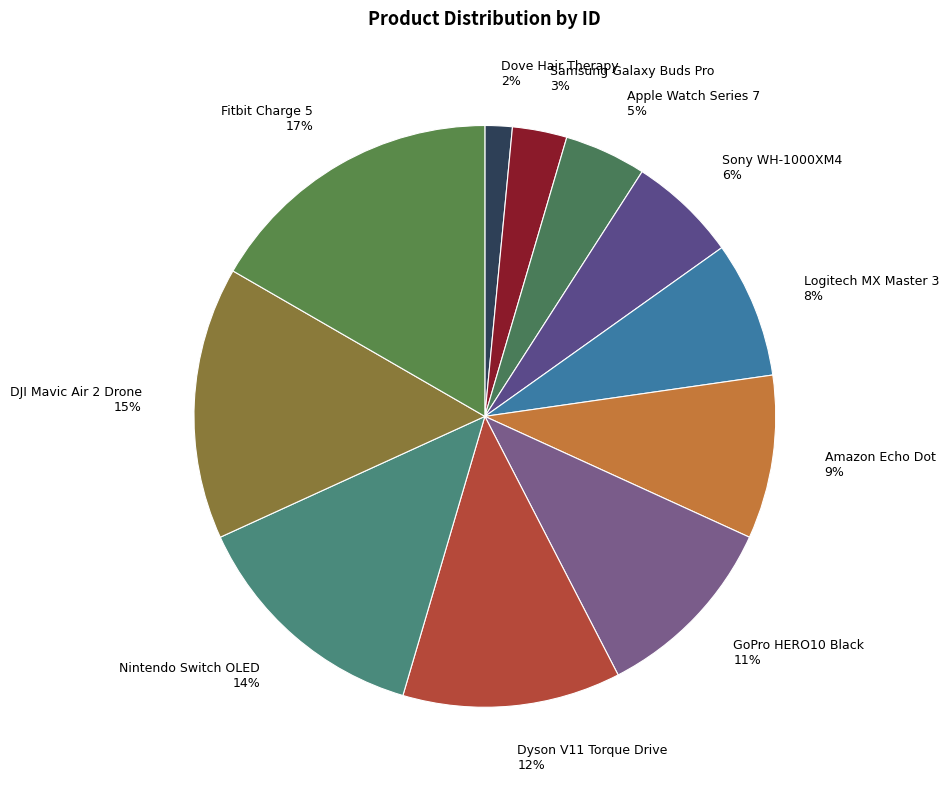

What is the smallest slice in the pie chart?

Dove Hair Therapy